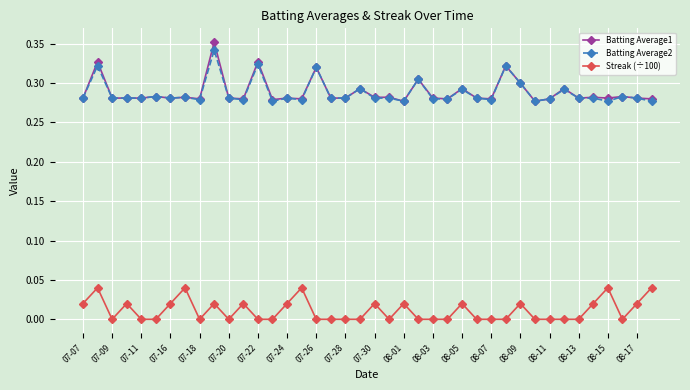

Which series has the largest range (max minus min)?

Batting Average1